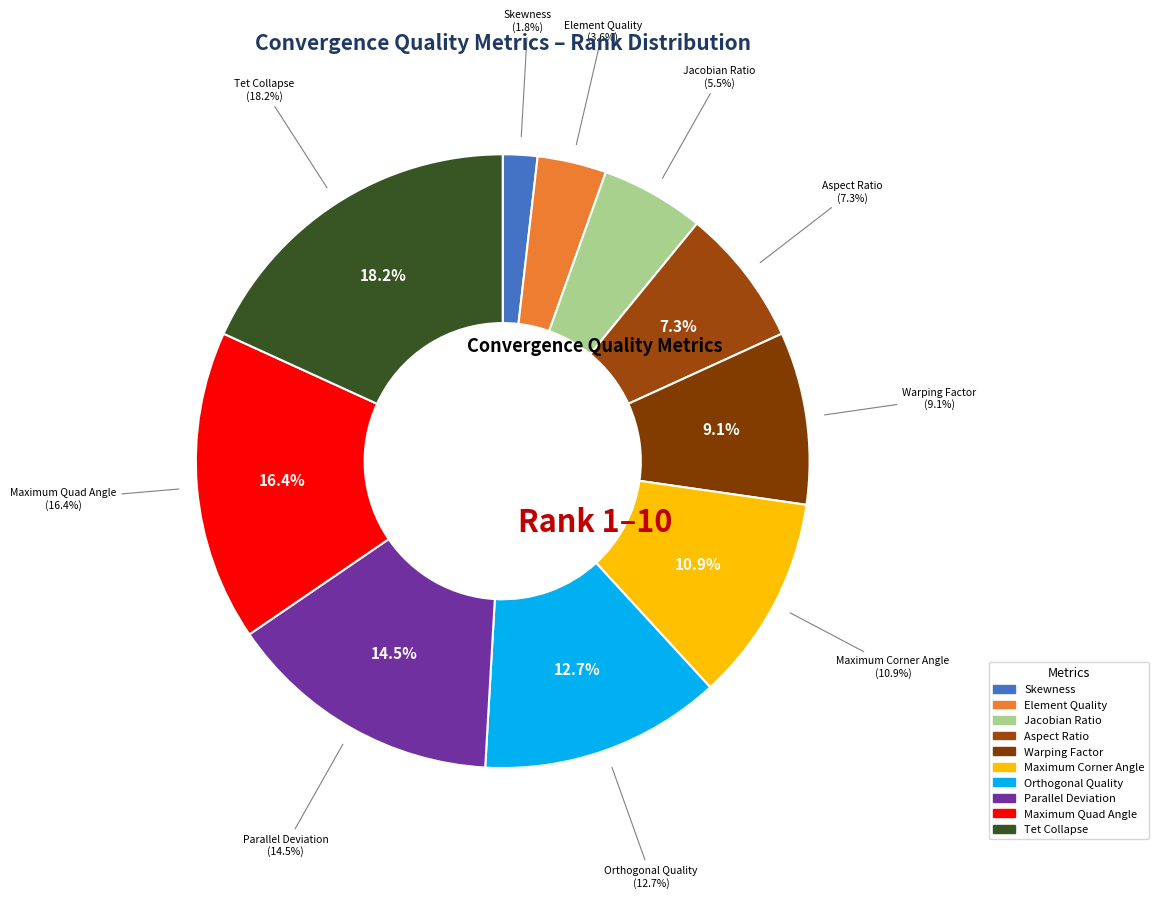

True or false: Skewness accounts for 2% of the total.

True